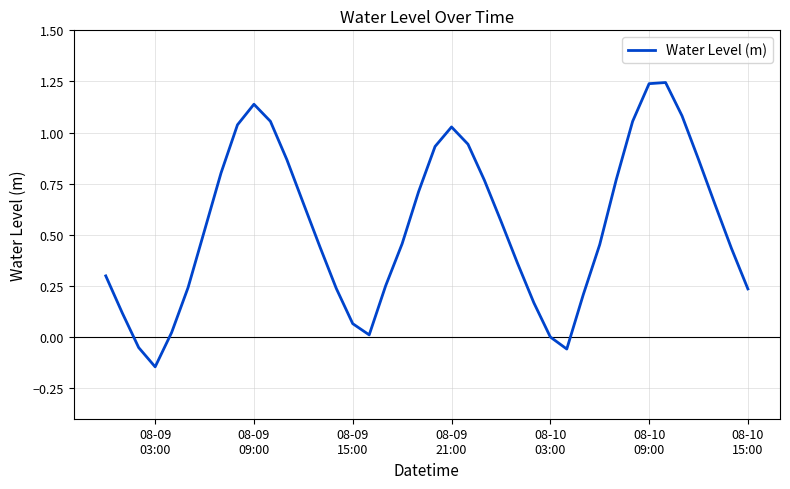

How many lines are shown in the chart?

1